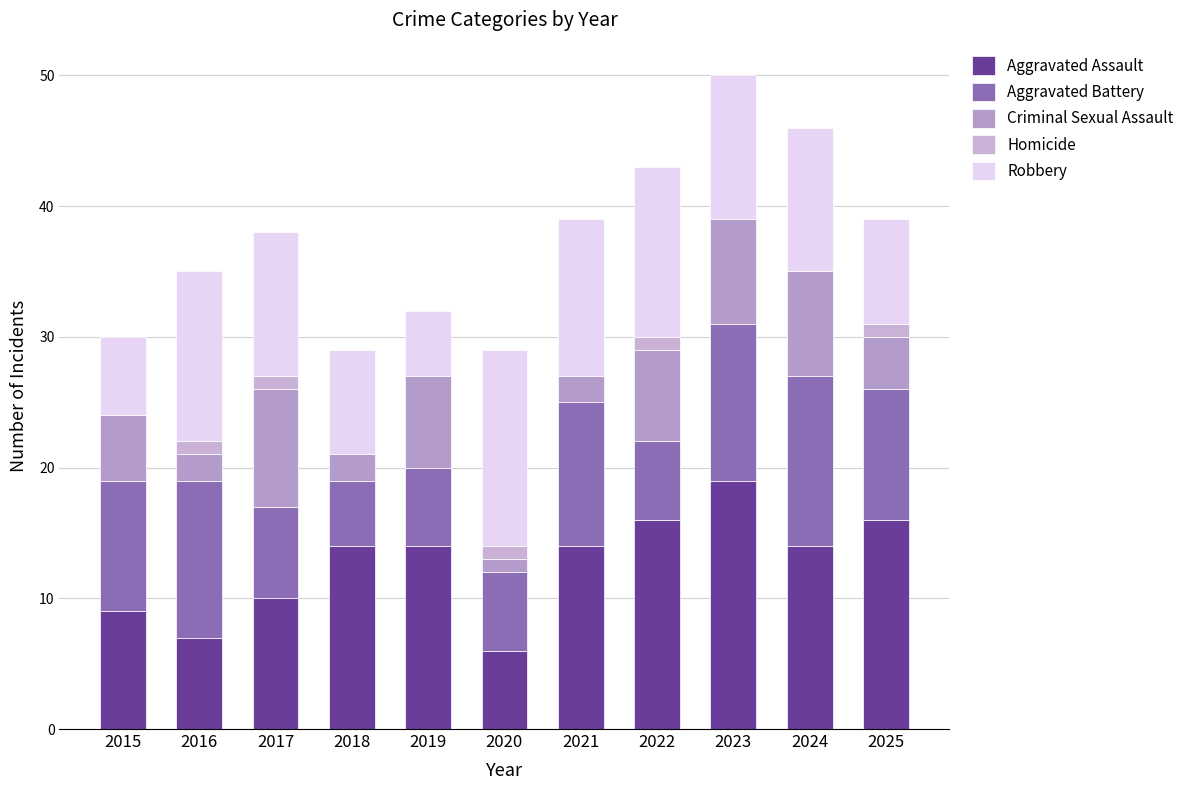

At 2023, list the series in order from smallest to largest.

Homicide, Criminal Sexual Assault, Robbery, Aggravated Battery, Aggravated Assault